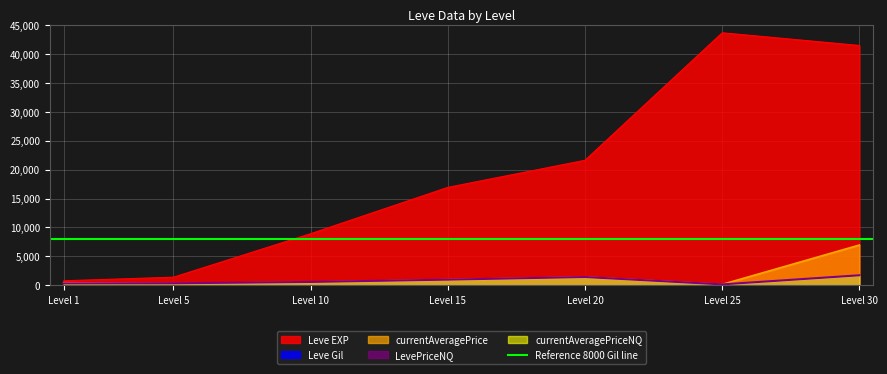

The value of Leve EXP at Level 25 is 60753.7. True or false?

False